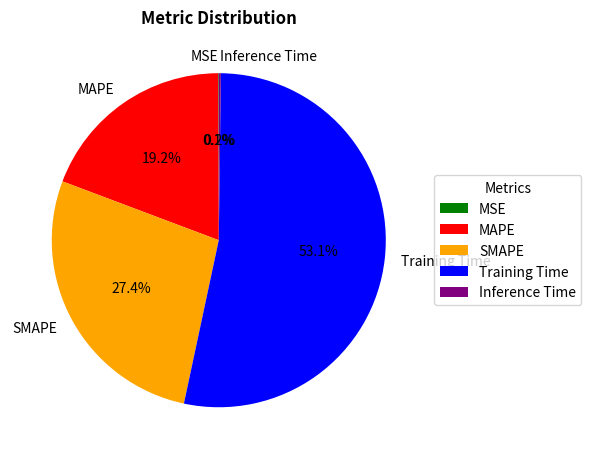

Is MAPE the majority of the pie?

No